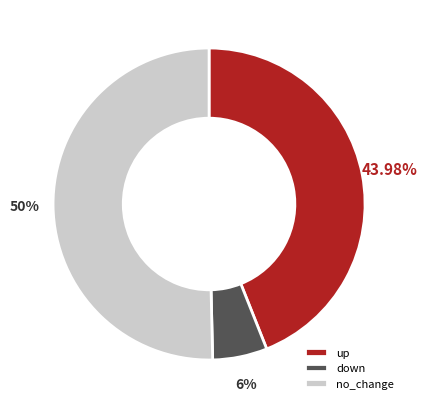

Combined, do down and no_change account for over 50%?

Yes